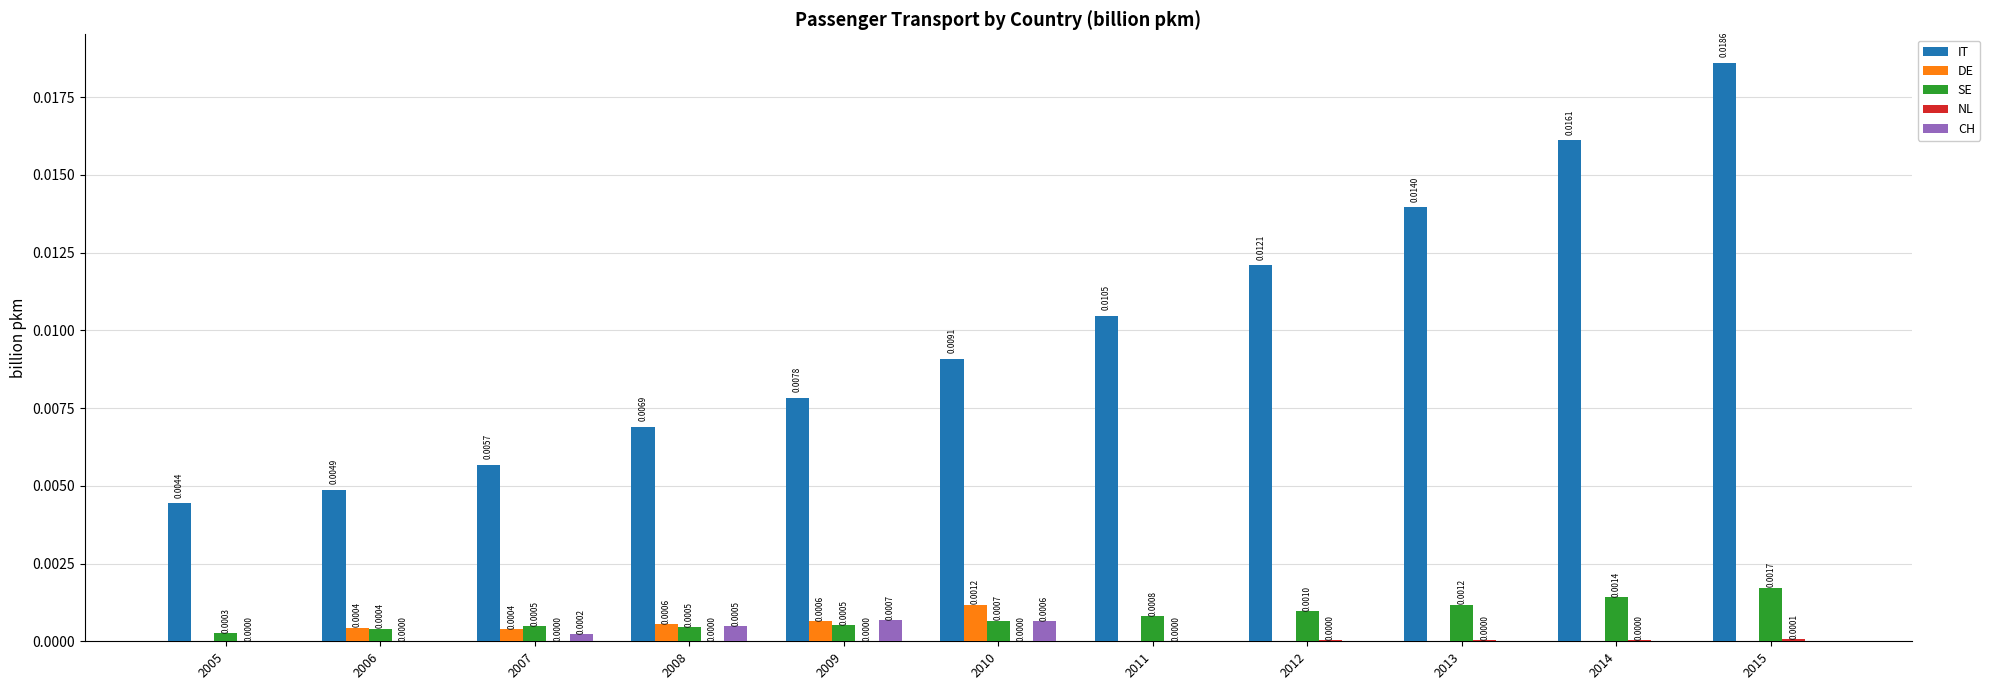

Which series changed the most between 2010 and 2015?

IT